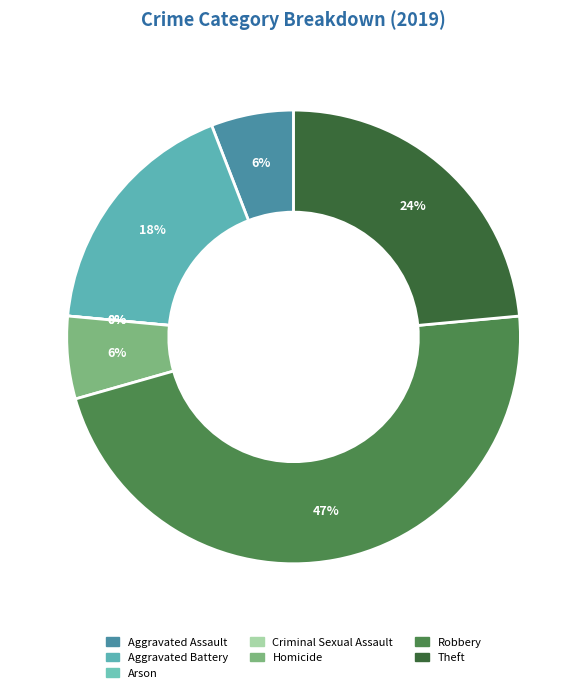

Does any single category account for the majority?

No